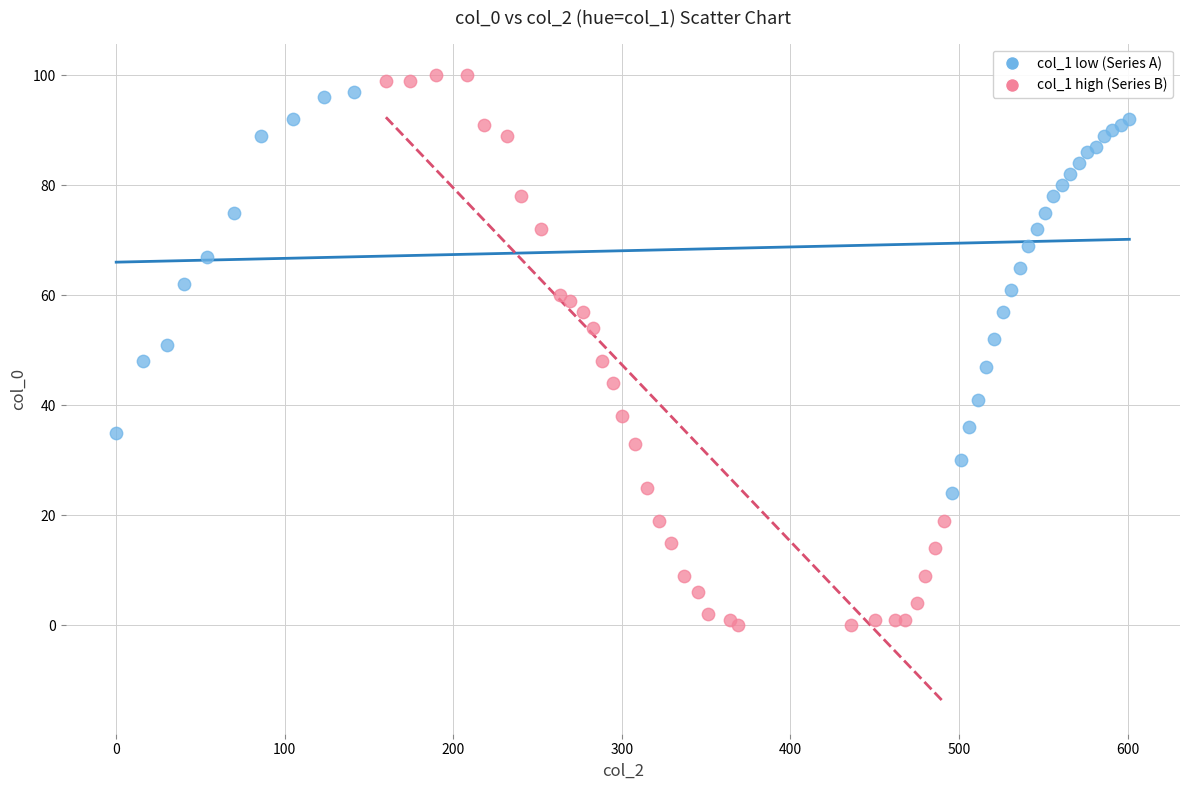

Which series has the largest Y range (max minus min)?

col_1 high (Series B)